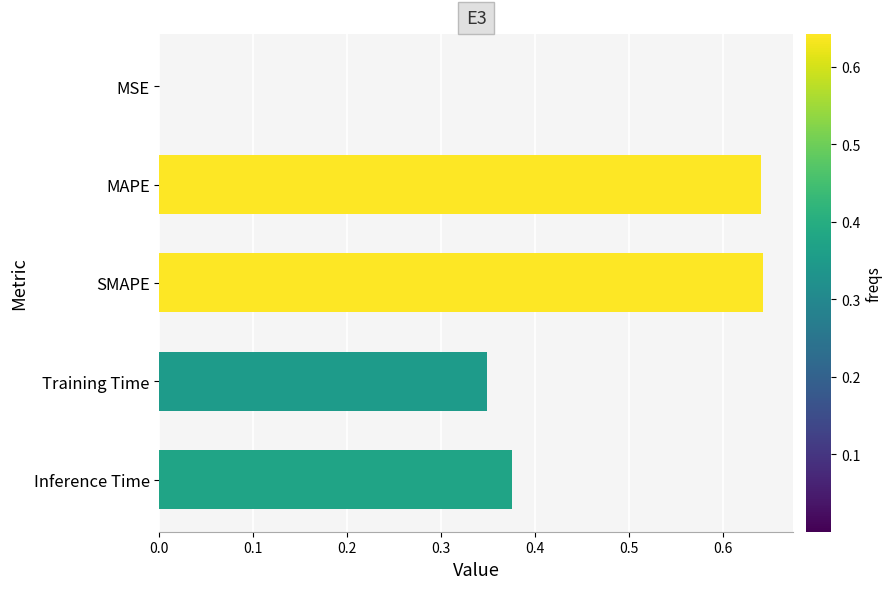

The chart shows a value of 0.6 at Training Time. True or false?

False